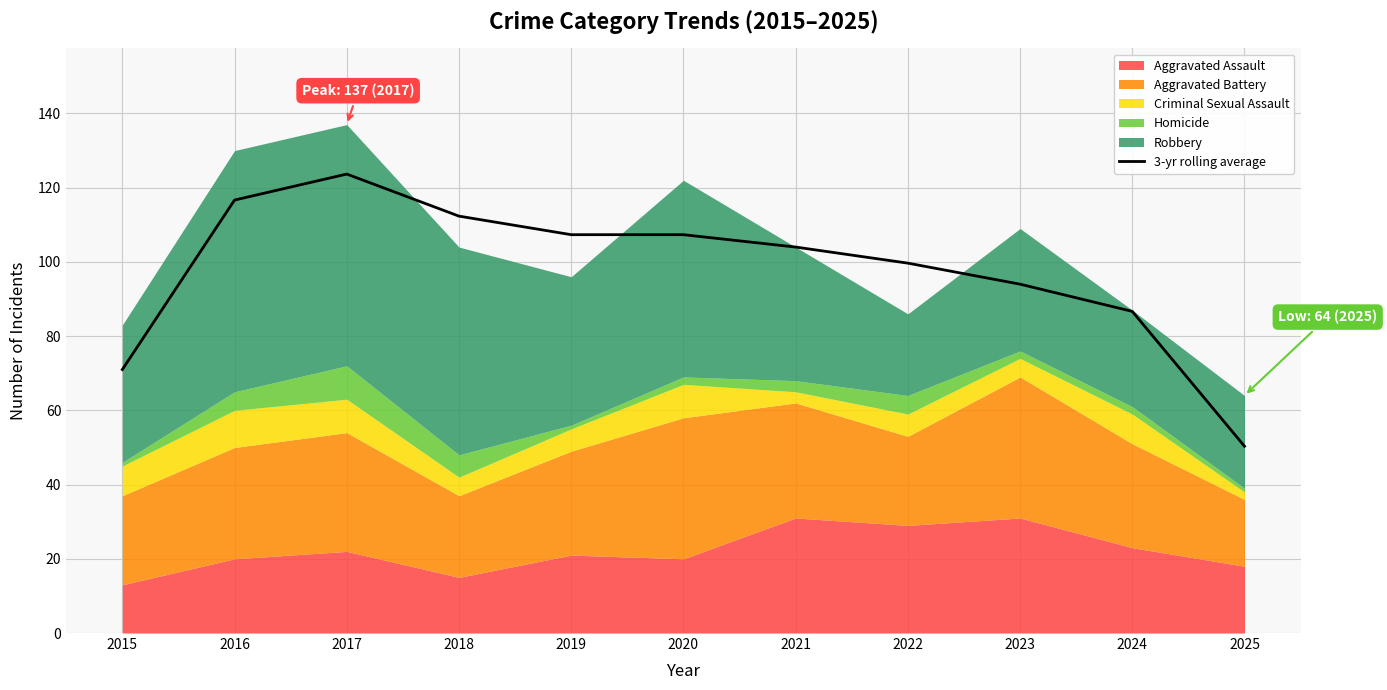

Which category has the highest value across all series?

2017